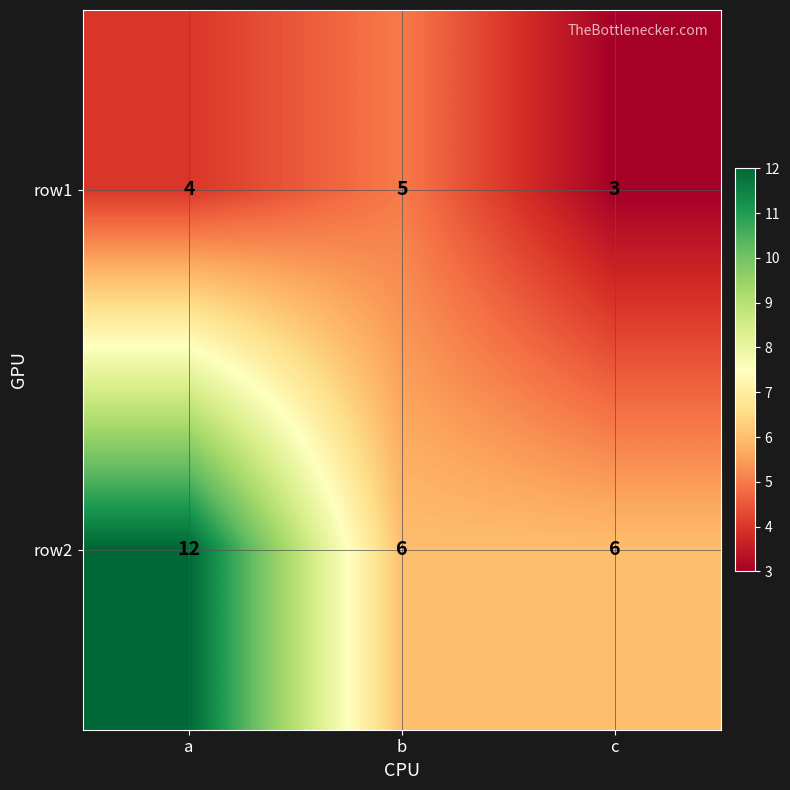

The value of row2 at a is 12. True or false?

True